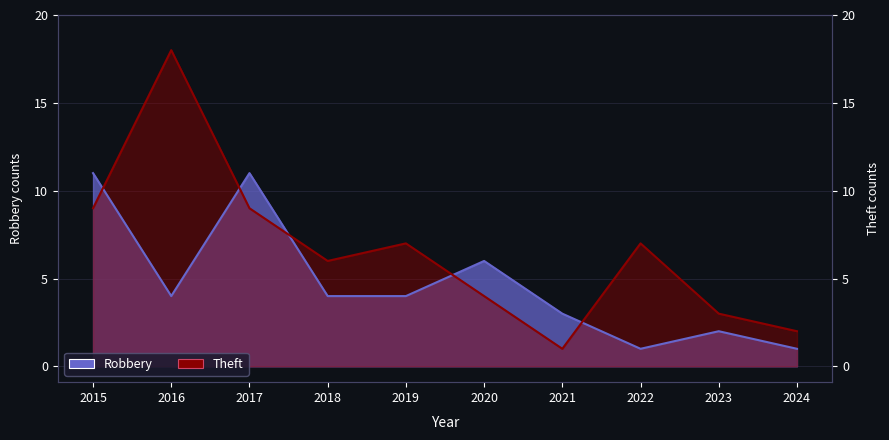

Reading right to left, what are all the values shown in this chart?

Robbery: 1	2	1	3	6	4	4	11	4	11
Theft: 2	3	7	1	4	7	6	9	18	9